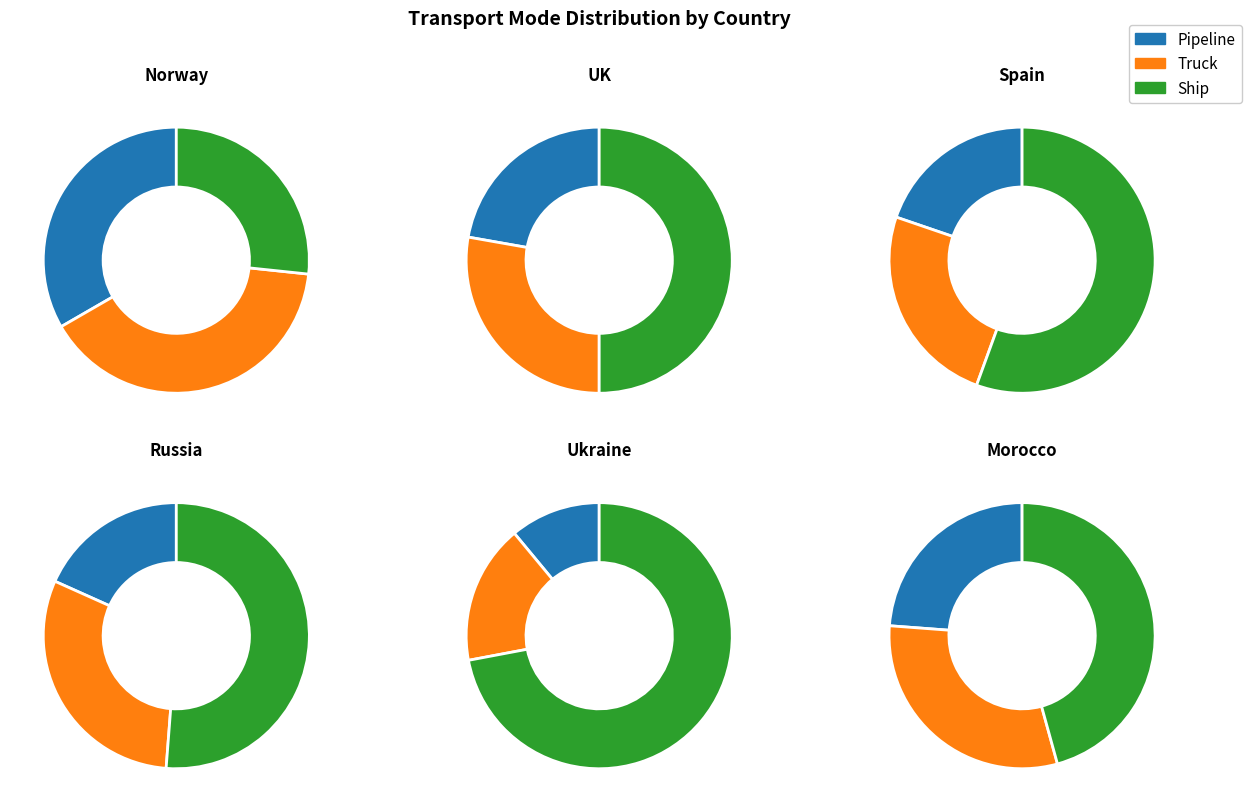

What portion of the pie excludes Australia?

100.0%